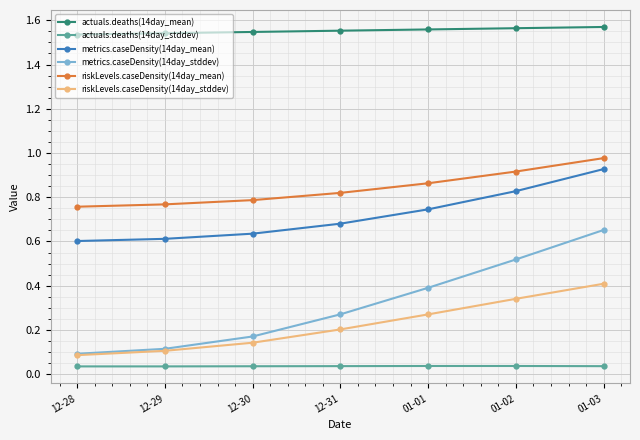

True or false: metrics.caseDensity(14day_mean) and actuals.deaths(14day_mean) intersect in this chart.

False